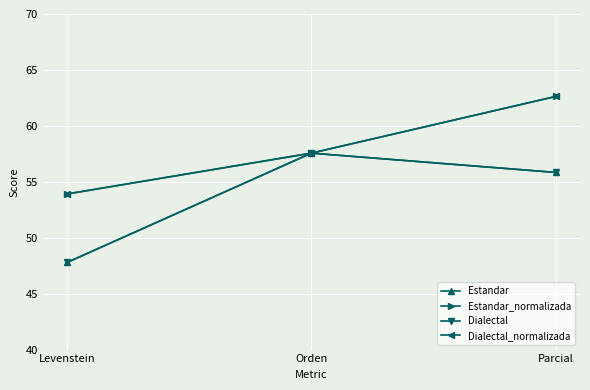

Which has a higher value, Levenstein or Parcial?

Parcial